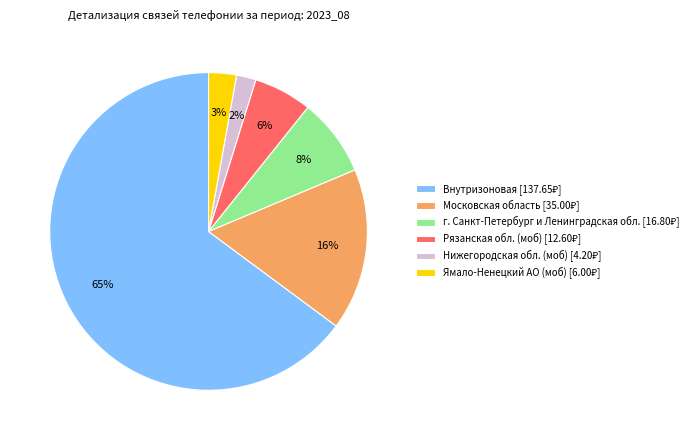

Rank the categories by value from highest to lowest.

Внутризоновая, Московская область, г. Санкт-Петербург и Ленинградская обл., Рязанская обл. (моб), Ямало-Ненецкий АО (моб), Нижегородская обл. (моб)